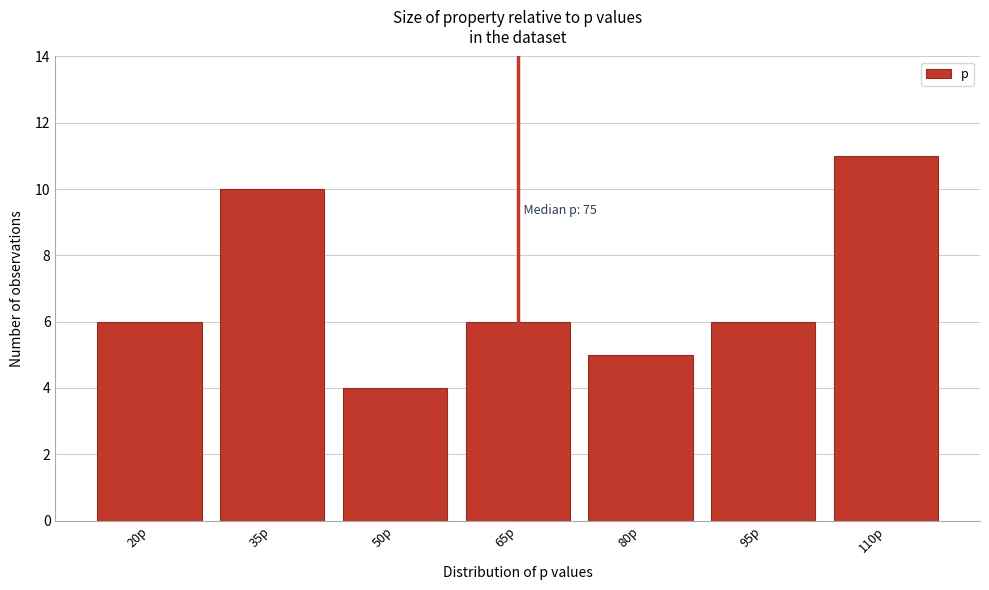

Reading right to left, extract all data points from this chart.

11	6	5	6	4	10	6